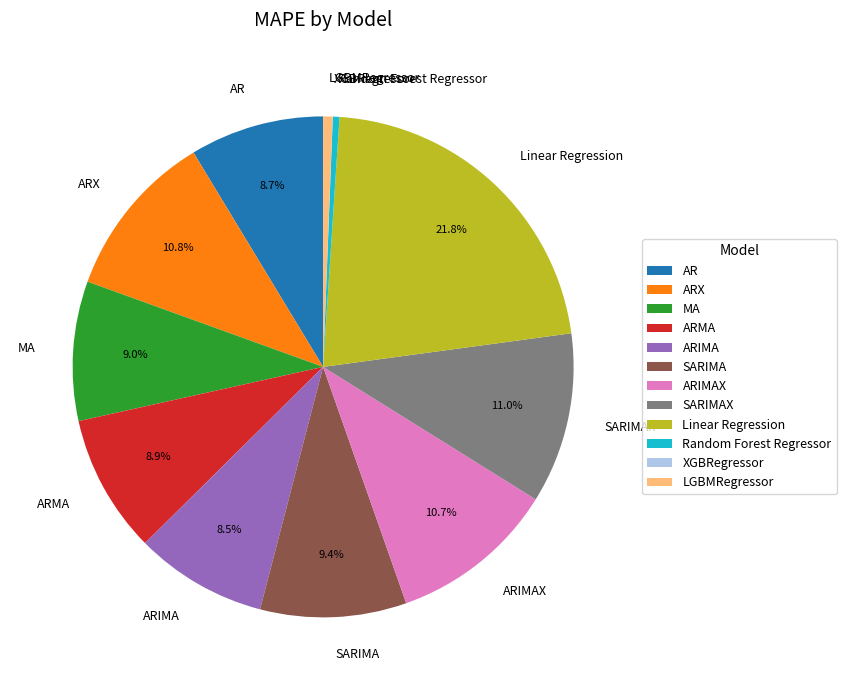

Between SARIMA and Linear Regression, which is larger?

Linear Regression